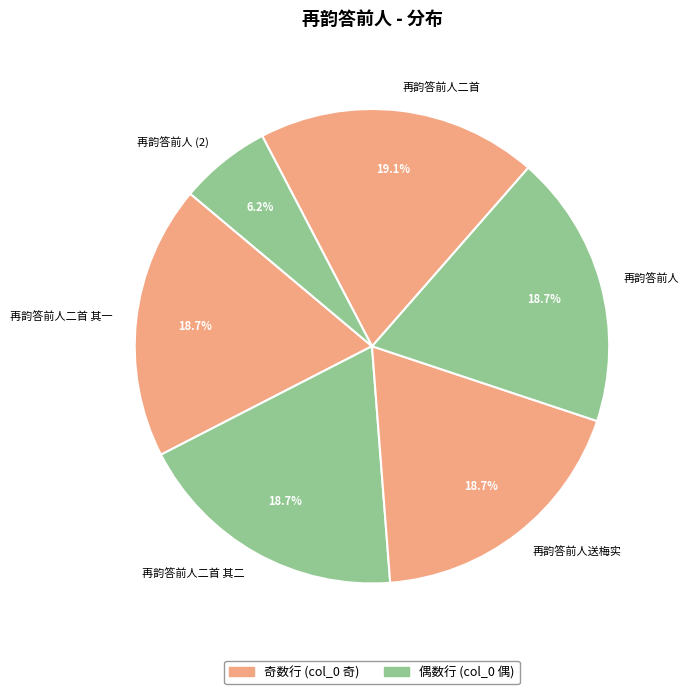

Approximately how many times larger is the value at 再韵答前人二首 compared to 再韵答前人?

1.0